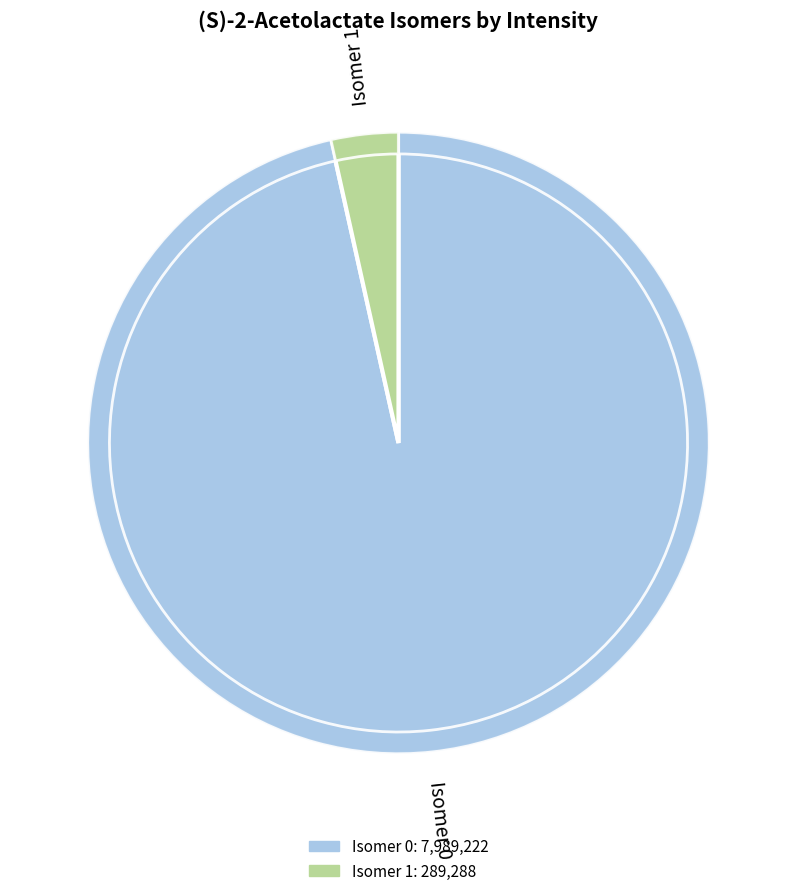

What portion of the pie excludes 0?

3.5%